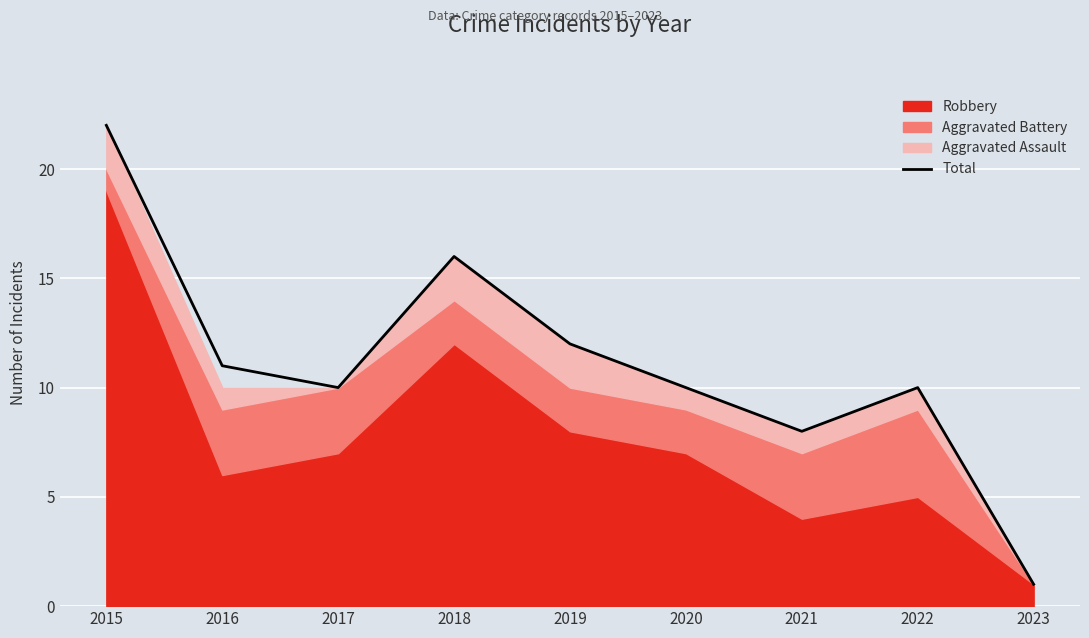

Count the number of categories in the chart.

9